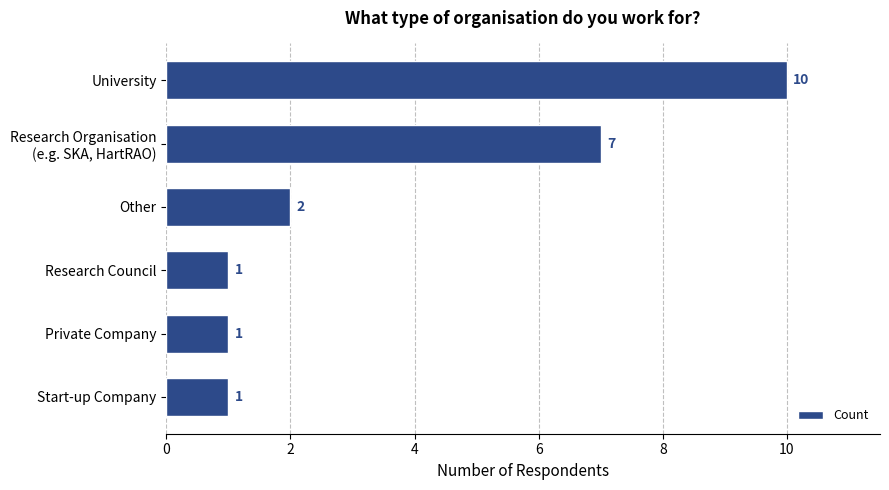

Are the bars grouped side by side (vs. stacked)?

No